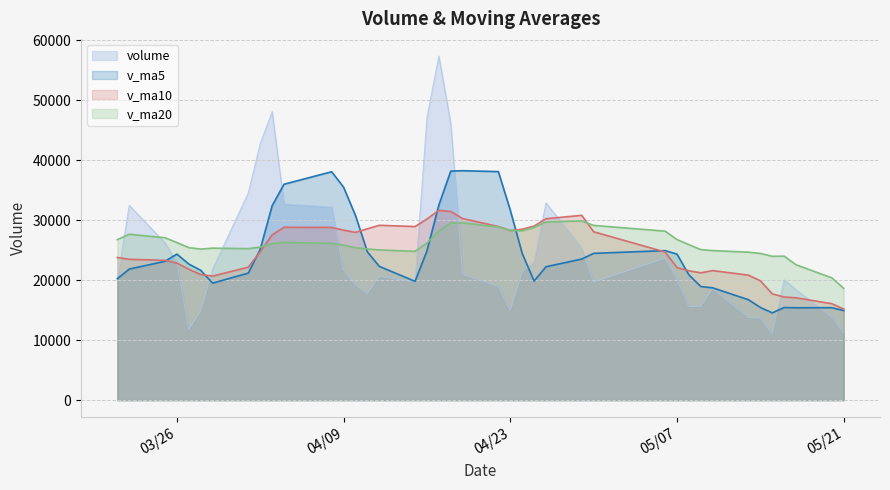

Is it true that v_ma5 equals 17028.2 at 2019-04-02?

False